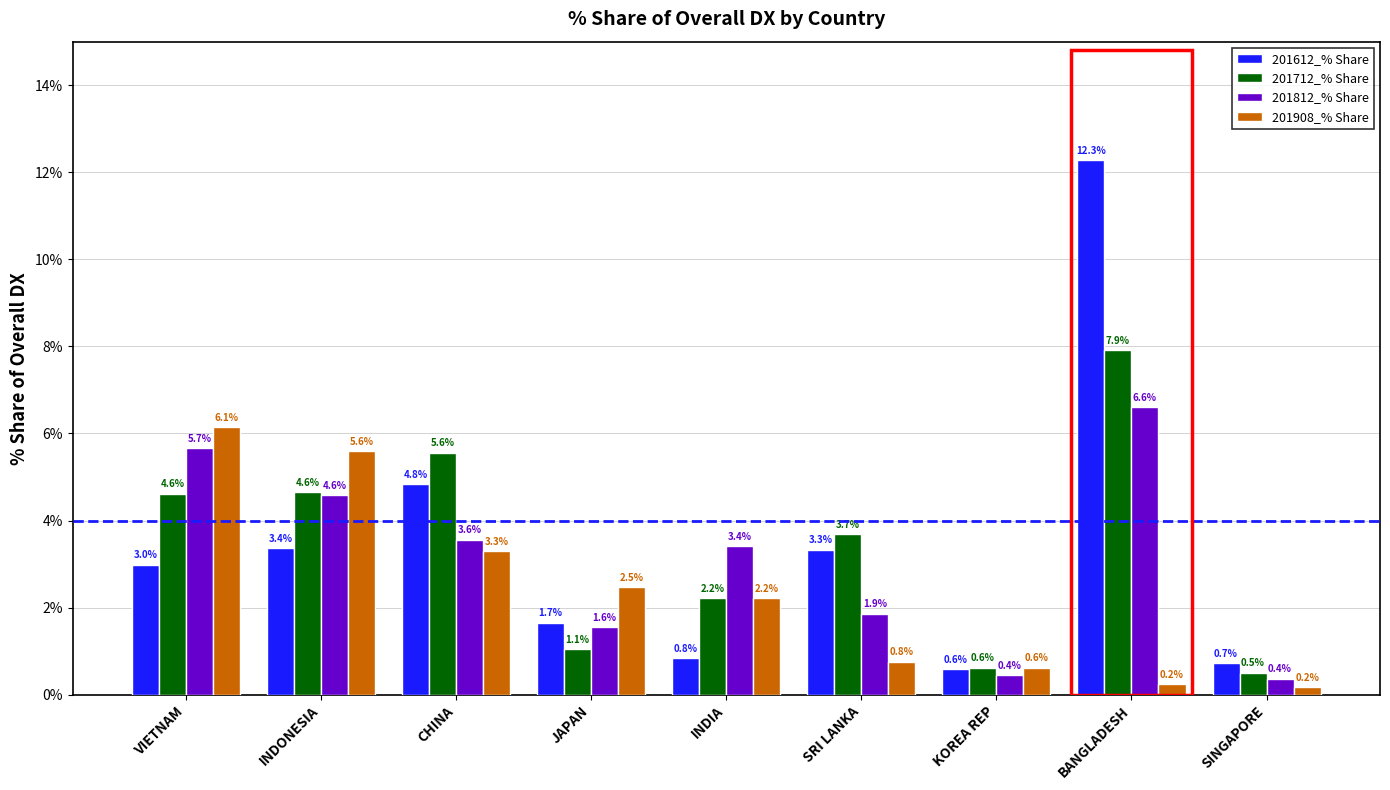

At which category is the sum across all series the highest?

BANGLADESH